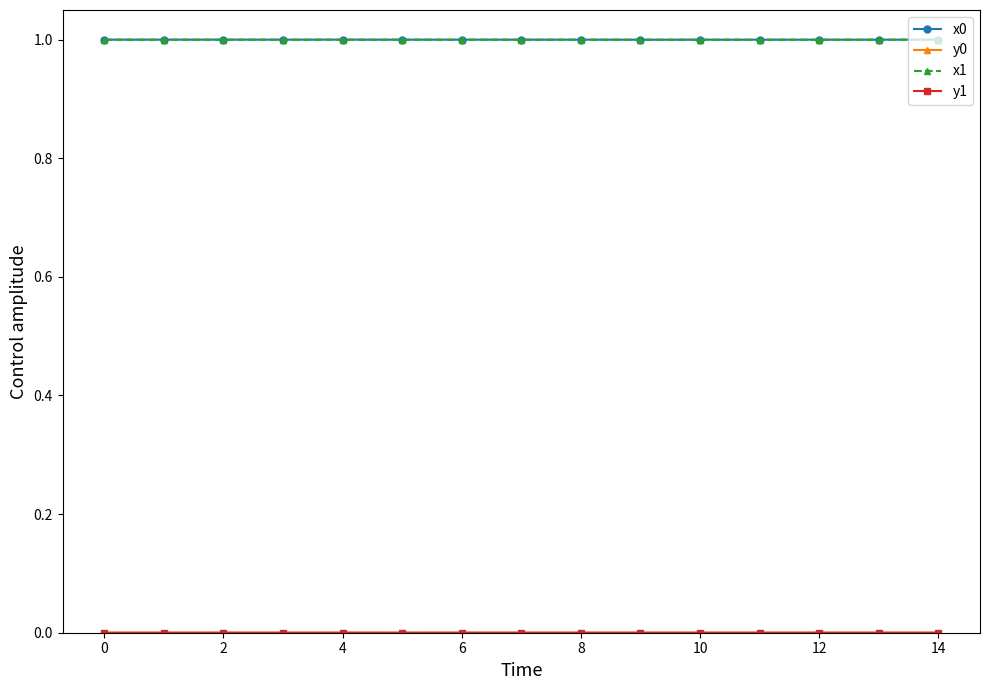

Does the chart display data point markers on the line(s)?

Yes